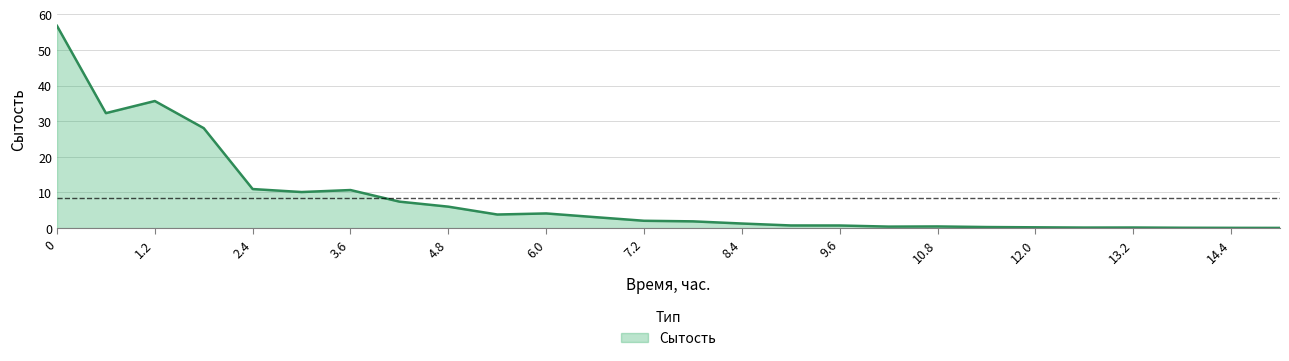

What is the greatest value displayed?

56.8